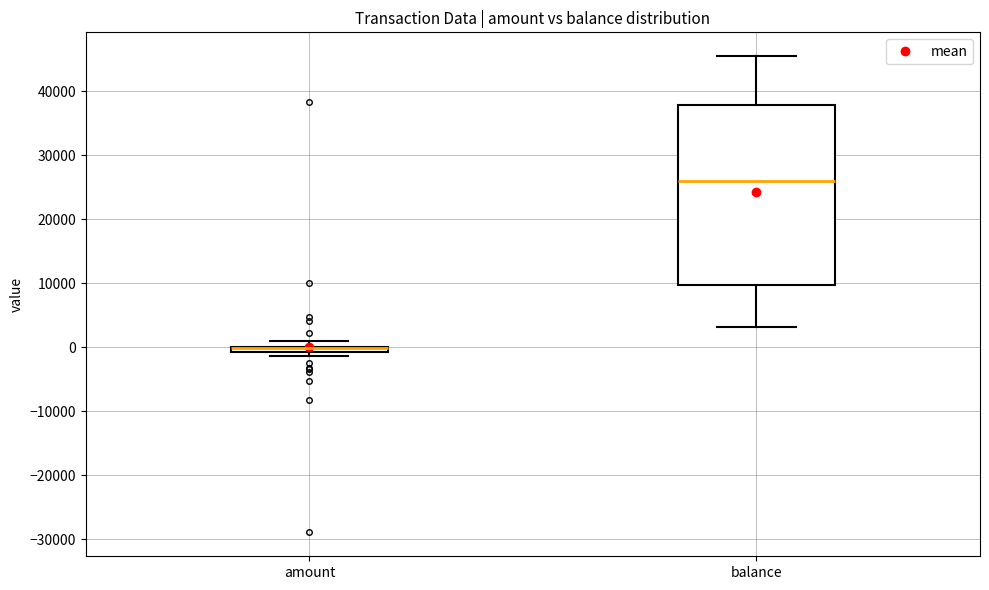

Which box is the tallest, from its lower edge to its upper edge?

balance